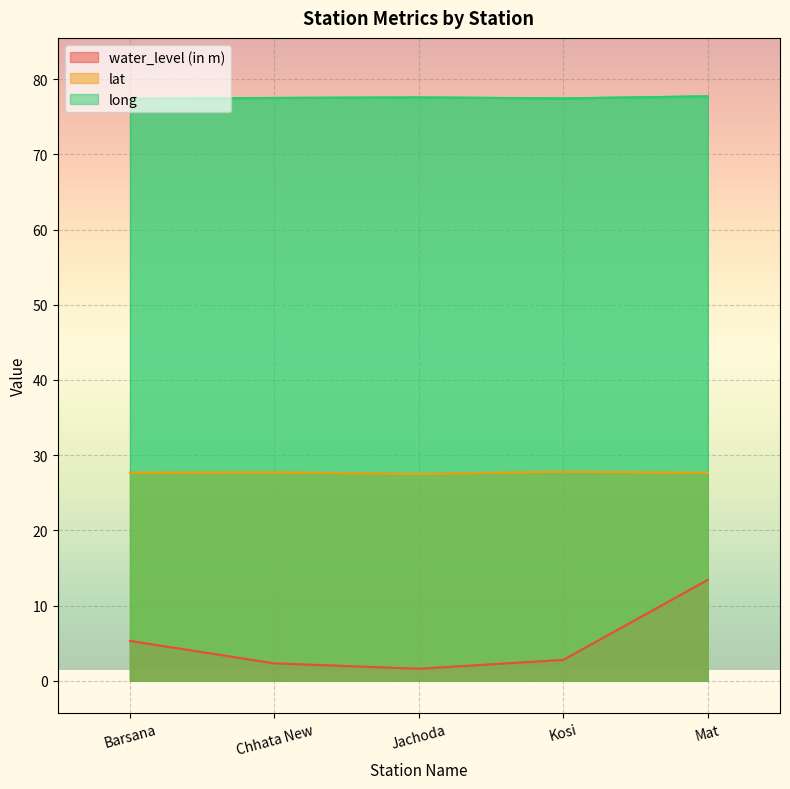

How many lines are shown in the chart?

3